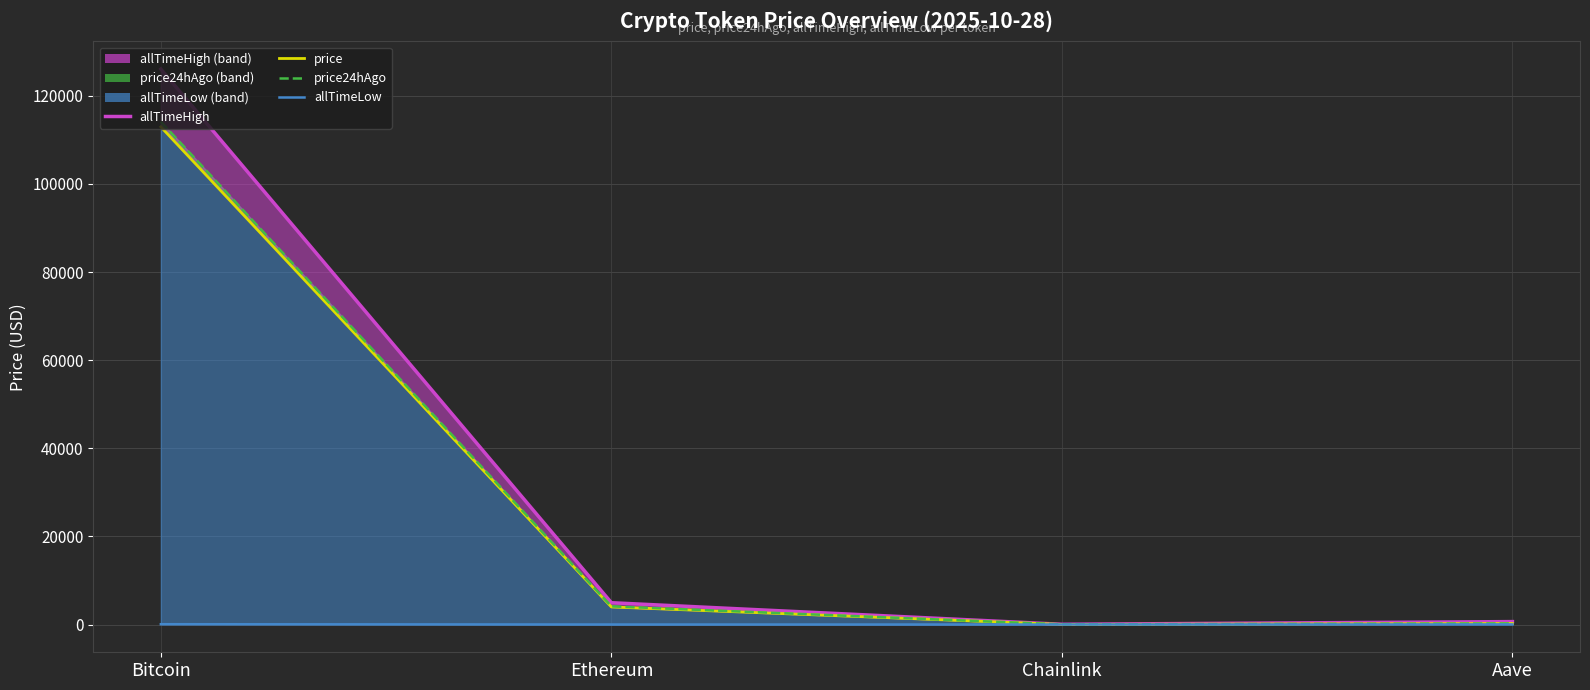

At which category is the sum across all series the highest?

Bitcoin